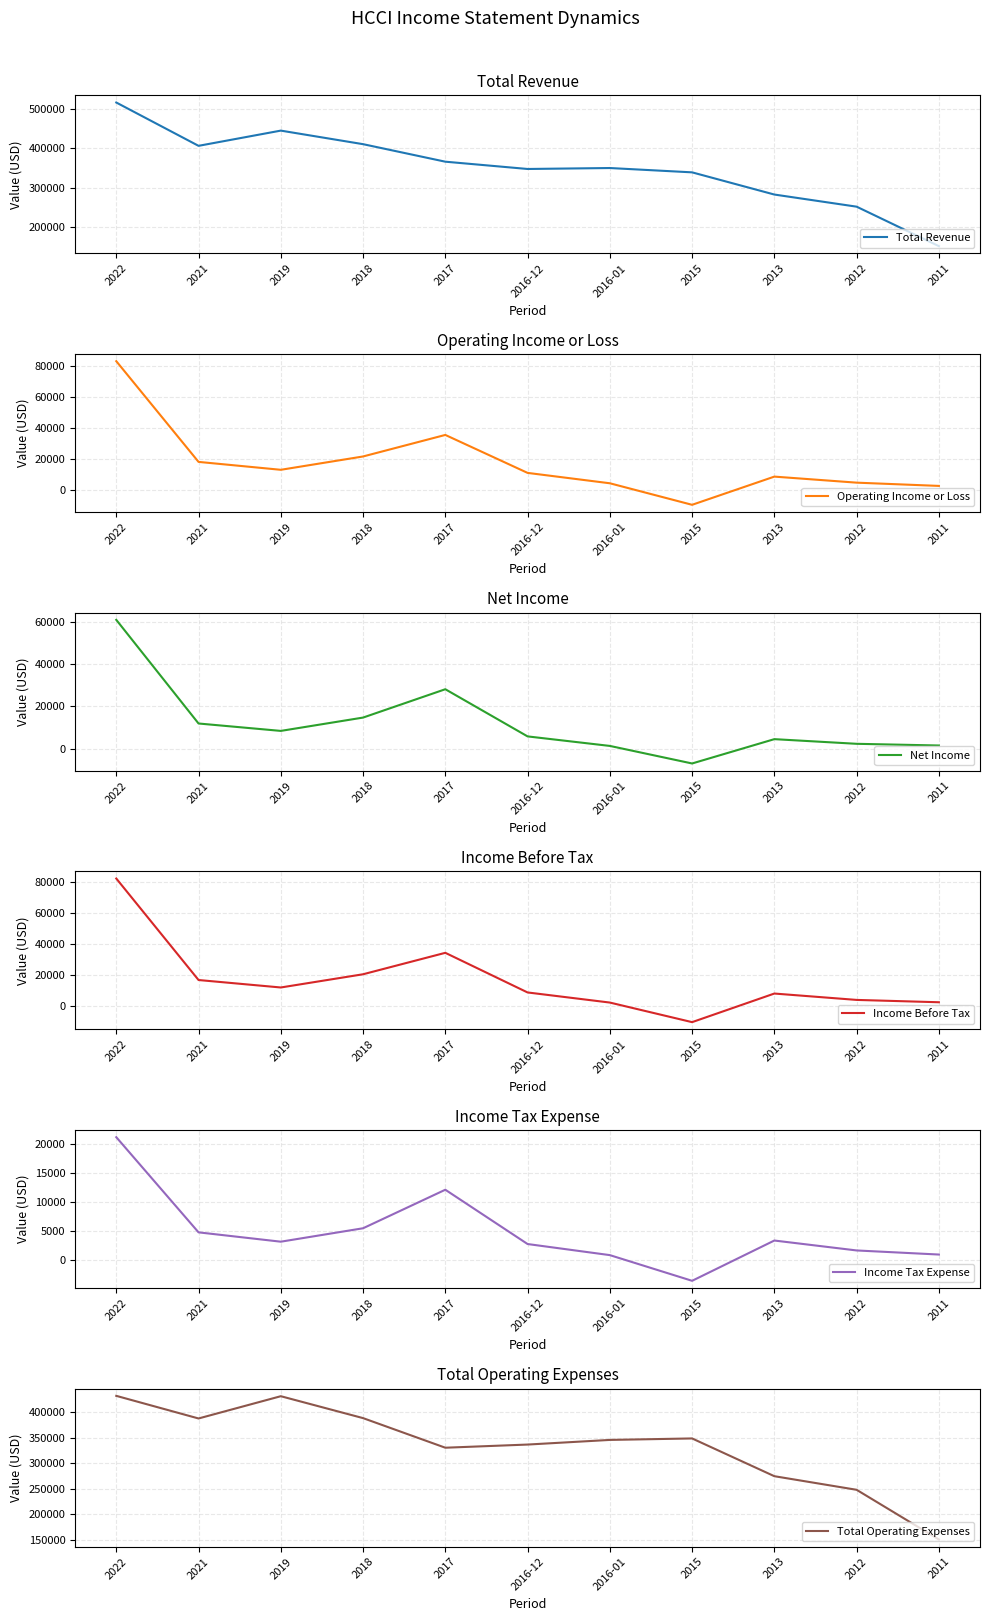

How many interior local peaks does the Income Tax Expense series have?

2